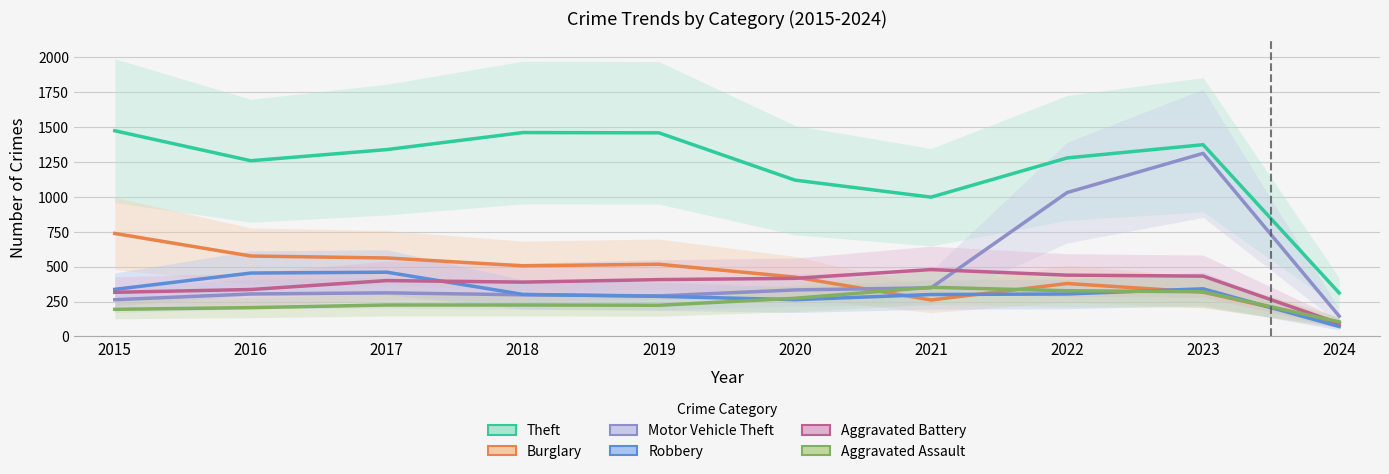

Between 2020 and 2021, which series saw the biggest shift?

Burglary